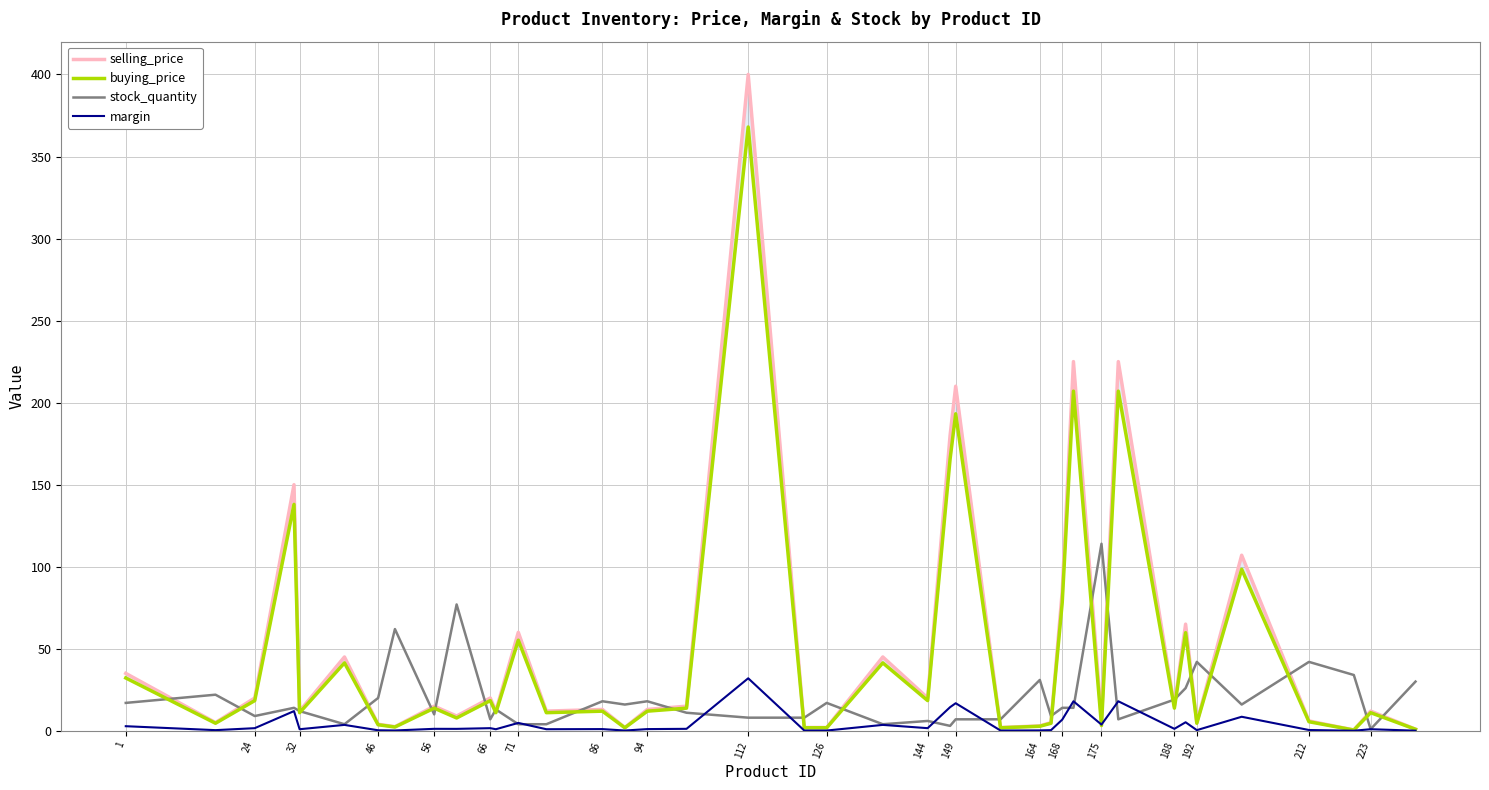

At how many categories does at least one series exceed 230?

1